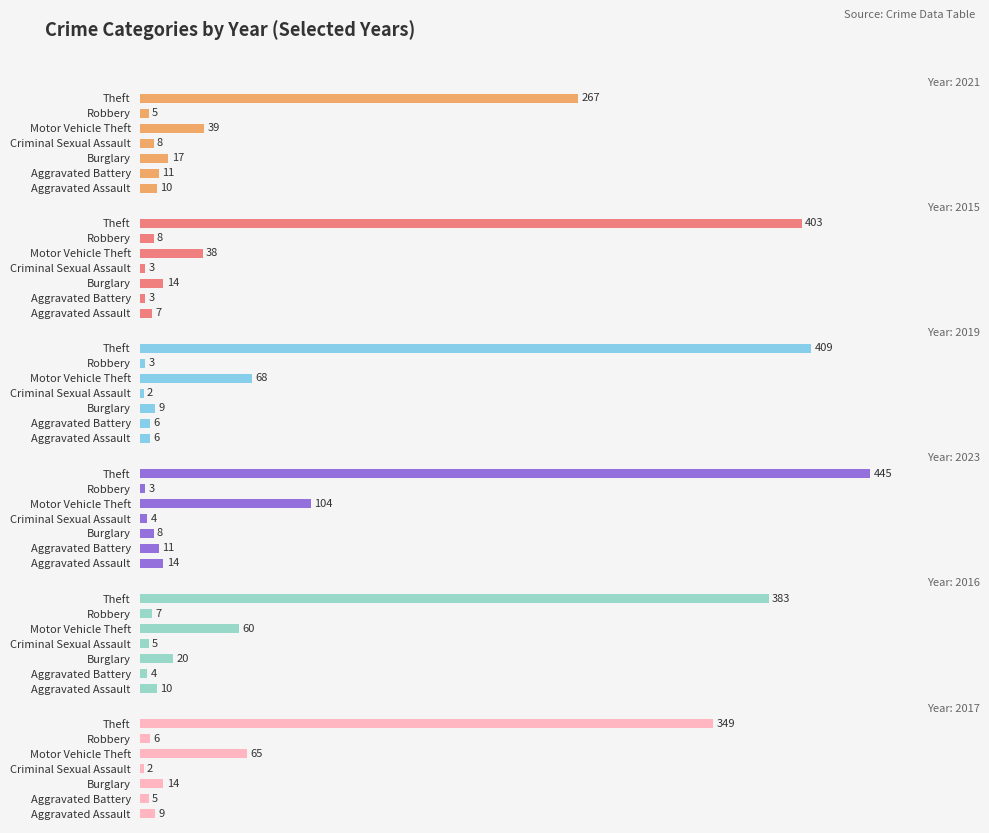

Rank the series at Motor Vehicle Theft from highest to lowest value.

2023, 2019, 2017, 2016, 2021, 2015